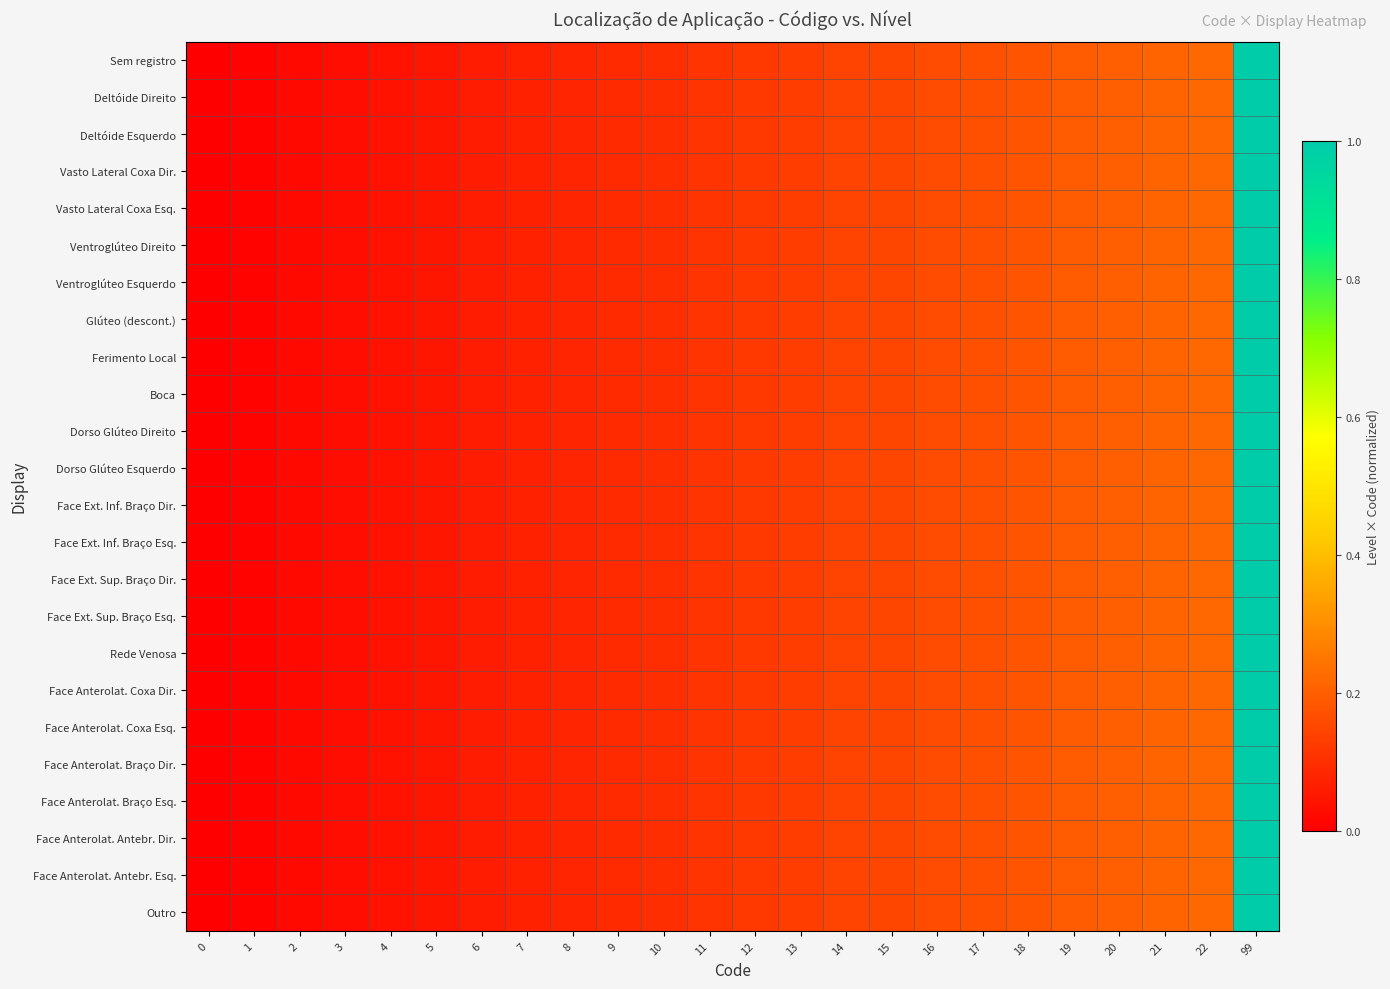

Reading left to right, extract all data points from this chart.

Sem registro: 0=0.0	1=0.0	2=0.0	3=0.0	4=0.0	5=0.1	6=0.1	7=0.1	8=0.1	9=0.1	10=0.1	11=0.1	12=0.1	13=0.1	14=0.1	15=0.2	16=0.2	17=0.2	18=0.2	19=0.2	20=0.2	21=0.2	22=0.2	99=1.0
Deltóide Direito: 0=0.0	1=0.0	2=0.0	3=0.0	4=0.0	5=0.1	6=0.1	7=0.1	8=0.1	9=0.1	10=0.1	11=0.1	12=0.1	13=0.1	14=0.1	15=0.2	16=0.2	17=0.2	18=0.2	19=0.2	20=0.2	21=0.2	22=0.2	99=1.0
Deltóide Esquerdo: 0=0.0	1=0.0	2=0.0	3=0.0	4=0.0	5=0.1	6=0.1	7=0.1	8=0.1	9=0.1	10=0.1	11=0.1	12=0.1	13=0.1	14=0.1	15=0.2	16=0.2	17=0.2	18=0.2	19=0.2	20=0.2	21=0.2	22=0.2	99=1.0
Vasto Lateral Coxa Dir.: 0=0.0	1=0.0	2=0.0	3=0.0	4=0.0	5=0.1	6=0.1	7=0.1	8=0.1	9=0.1	10=0.1	11=0.1	12=0.1	13=0.1	14=0.1	15=0.2	16=0.2	17=0.2	18=0.2	19=0.2	20=0.2	21=0.2	22=0.2	99=1.0
Vasto Lateral Coxa Esq.: 0=0.0	1=0.0	2=0.0	3=0.0	4=0.0	5=0.1	6=0.1	7=0.1	8=0.1	9=0.1	10=0.1	11=0.1	12=0.1	13=0.1	14=0.1	15=0.2	16=0.2	17=0.2	18=0.2	19=0.2	20=0.2	21=0.2	22=0.2	99=1.0
Ventroglúteo Direito: 0=0.0	1=0.0	2=0.0	3=0.0	4=0.0	5=0.1	6=0.1	7=0.1	8=0.1	9=0.1	10=0.1	11=0.1	12=0.1	13=0.1	14=0.1	15=0.2	16=0.2	17=0.2	18=0.2	19=0.2	20=0.2	21=0.2	22=0.2	99=1.0
Ventroglúteo Esquerdo: 0=0.0	1=0.0	2=0.0	3=0.0	4=0.0	5=0.1	6=0.1	7=0.1	8=0.1	9=0.1	10=0.1	11=0.1	12=0.1	13=0.1	14=0.1	15=0.2	16=0.2	17=0.2	18=0.2	19=0.2	20=0.2	21=0.2	22=0.2	99=1.0
Glúteo (descont.): 0=0.0	1=0.0	2=0.0	3=0.0	4=0.0	5=0.1	6=0.1	7=0.1	8=0.1	9=0.1	10=0.1	11=0.1	12=0.1	13=0.1	14=0.1	15=0.2	16=0.2	17=0.2	18=0.2	19=0.2	20=0.2	21=0.2	22=0.2	99=1.0
Ferimento Local: 0=0.0	1=0.0	2=0.0	3=0.0	4=0.0	5=0.1	6=0.1	7=0.1	8=0.1	9=0.1	10=0.1	11=0.1	12=0.1	13=0.1	14=0.1	15=0.2	16=0.2	17=0.2	18=0.2	19=0.2	20=0.2	21=0.2	22=0.2	99=1.0
Boca: 0=0.0	1=0.0	2=0.0	3=0.0	4=0.0	5=0.1	6=0.1	7=0.1	8=0.1	9=0.1	10=0.1	11=0.1	12=0.1	13=0.1	14=0.1	15=0.2	16=0.2	17=0.2	18=0.2	19=0.2	20=0.2	21=0.2	22=0.2	99=1.0
Dorso Glúteo Direito: 0=0.0	1=0.0	2=0.0	3=0.0	4=0.0	5=0.1	6=0.1	7=0.1	8=0.1	9=0.1	10=0.1	11=0.1	12=0.1	13=0.1	14=0.1	15=0.2	16=0.2	17=0.2	18=0.2	19=0.2	20=0.2	21=0.2	22=0.2	99=1.0
Dorso Glúteo Esquerdo: 0=0.0	1=0.0	2=0.0	3=0.0	4=0.0	5=0.1	6=0.1	7=0.1	8=0.1	9=0.1	10=0.1	11=0.1	12=0.1	13=0.1	14=0.1	15=0.2	16=0.2	17=0.2	18=0.2	19=0.2	20=0.2	21=0.2	22=0.2	99=1.0
Face Ext. Inf. Braço Dir.: 0=0.0	1=0.0	2=0.0	3=0.0	4=0.0	5=0.1	6=0.1	7=0.1	8=0.1	9=0.1	10=0.1	11=0.1	12=0.1	13=0.1	14=0.1	15=0.2	16=0.2	17=0.2	18=0.2	19=0.2	20=0.2	21=0.2	22=0.2	99=1.0
Face Ext. Inf. Braço Esq.: 0=0.0	1=0.0	2=0.0	3=0.0	4=0.0	5=0.1	6=0.1	7=0.1	8=0.1	9=0.1	10=0.1	11=0.1	12=0.1	13=0.1	14=0.1	15=0.2	16=0.2	17=0.2	18=0.2	19=0.2	20=0.2	21=0.2	22=0.2	99=1.0
Face Ext. Sup. Braço Dir.: 0=0.0	1=0.0	2=0.0	3=0.0	4=0.0	5=0.1	6=0.1	7=0.1	8=0.1	9=0.1	10=0.1	11=0.1	12=0.1	13=0.1	14=0.1	15=0.2	16=0.2	17=0.2	18=0.2	19=0.2	20=0.2	21=0.2	22=0.2	99=1.0
Face Ext. Sup. Braço Esq.: 0=0.0	1=0.0	2=0.0	3=0.0	4=0.0	5=0.1	6=0.1	7=0.1	8=0.1	9=0.1	10=0.1	11=0.1	12=0.1	13=0.1	14=0.1	15=0.2	16=0.2	17=0.2	18=0.2	19=0.2	20=0.2	21=0.2	22=0.2	99=1.0
Rede Venosa: 0=0.0	1=0.0	2=0.0	3=0.0	4=0.0	5=0.1	6=0.1	7=0.1	8=0.1	9=0.1	10=0.1	11=0.1	12=0.1	13=0.1	14=0.1	15=0.2	16=0.2	17=0.2	18=0.2	19=0.2	20=0.2	21=0.2	22=0.2	99=1.0
Face Anterolat. Coxa Dir.: 0=0.0	1=0.0	2=0.0	3=0.0	4=0.0	5=0.1	6=0.1	7=0.1	8=0.1	9=0.1	10=0.1	11=0.1	12=0.1	13=0.1	14=0.1	15=0.2	16=0.2	17=0.2	18=0.2	19=0.2	20=0.2	21=0.2	22=0.2	99=1.0
Face Anterolat. Coxa Esq.: 0=0.0	1=0.0	2=0.0	3=0.0	4=0.0	5=0.1	6=0.1	7=0.1	8=0.1	9=0.1	10=0.1	11=0.1	12=0.1	13=0.1	14=0.1	15=0.2	16=0.2	17=0.2	18=0.2	19=0.2	20=0.2	21=0.2	22=0.2	99=1.0
Face Anterolat. Braço Dir.: 0=0.0	1=0.0	2=0.0	3=0.0	4=0.0	5=0.1	6=0.1	7=0.1	8=0.1	9=0.1	10=0.1	11=0.1	12=0.1	13=0.1	14=0.1	15=0.2	16=0.2	17=0.2	18=0.2	19=0.2	20=0.2	21=0.2	22=0.2	99=1.0
Face Anterolat. Braço Esq.: 0=0.0	1=0.0	2=0.0	3=0.0	4=0.0	5=0.1	6=0.1	7=0.1	8=0.1	9=0.1	10=0.1	11=0.1	12=0.1	13=0.1	14=0.1	15=0.2	16=0.2	17=0.2	18=0.2	19=0.2	20=0.2	21=0.2	22=0.2	99=1.0
Face Anterolat. Antebr. Dir.: 0=0.0	1=0.0	2=0.0	3=0.0	4=0.0	5=0.1	6=0.1	7=0.1	8=0.1	9=0.1	10=0.1	11=0.1	12=0.1	13=0.1	14=0.1	15=0.2	16=0.2	17=0.2	18=0.2	19=0.2	20=0.2	21=0.2	22=0.2	99=1.0
Face Anterolat. Antebr. Esq.: 0=0.0	1=0.0	2=0.0	3=0.0	4=0.0	5=0.1	6=0.1	7=0.1	8=0.1	9=0.1	10=0.1	11=0.1	12=0.1	13=0.1	14=0.1	15=0.2	16=0.2	17=0.2	18=0.2	19=0.2	20=0.2	21=0.2	22=0.2	99=1.0
Outro: 0=0.0	1=0.0	2=0.0	3=0.0	4=0.0	5=0.1	6=0.1	7=0.1	8=0.1	9=0.1	10=0.1	11=0.1	12=0.1	13=0.1	14=0.1	15=0.2	16=0.2	17=0.2	18=0.2	19=0.2	20=0.2	21=0.2	22=0.2	99=1.0